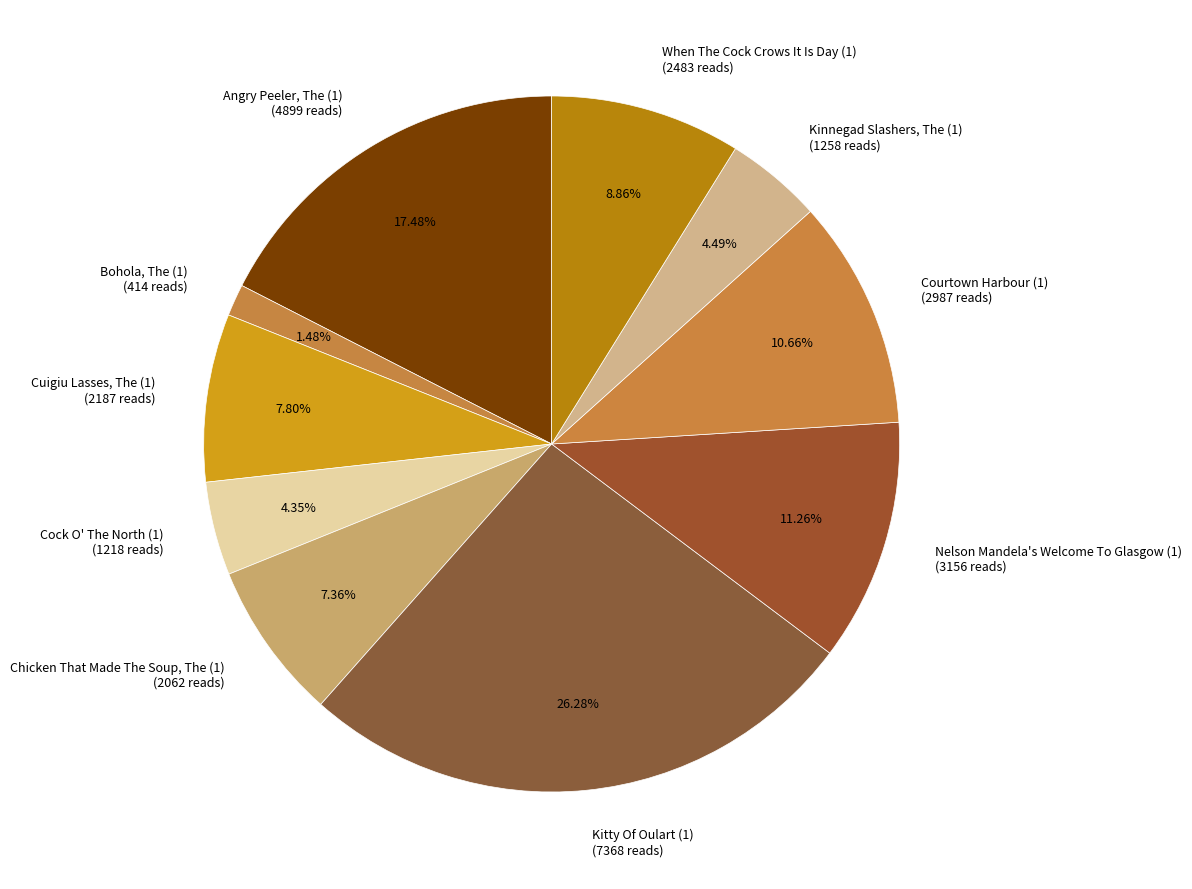

Does any single category account for the majority?

No